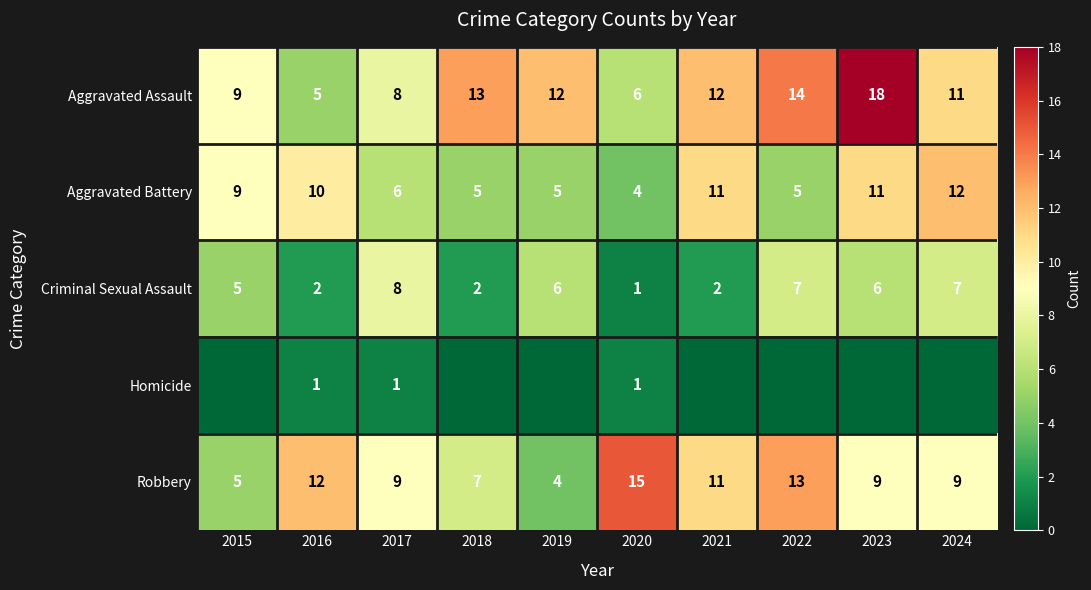

What is the difference between the maximum and minimum values in the Aggravated Assault series?

13